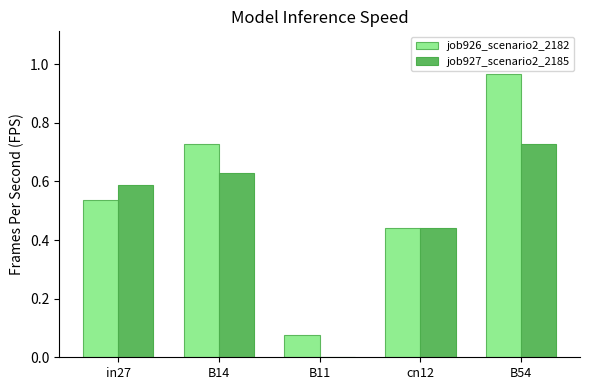

What is the total value across all series at cn12?

0.9